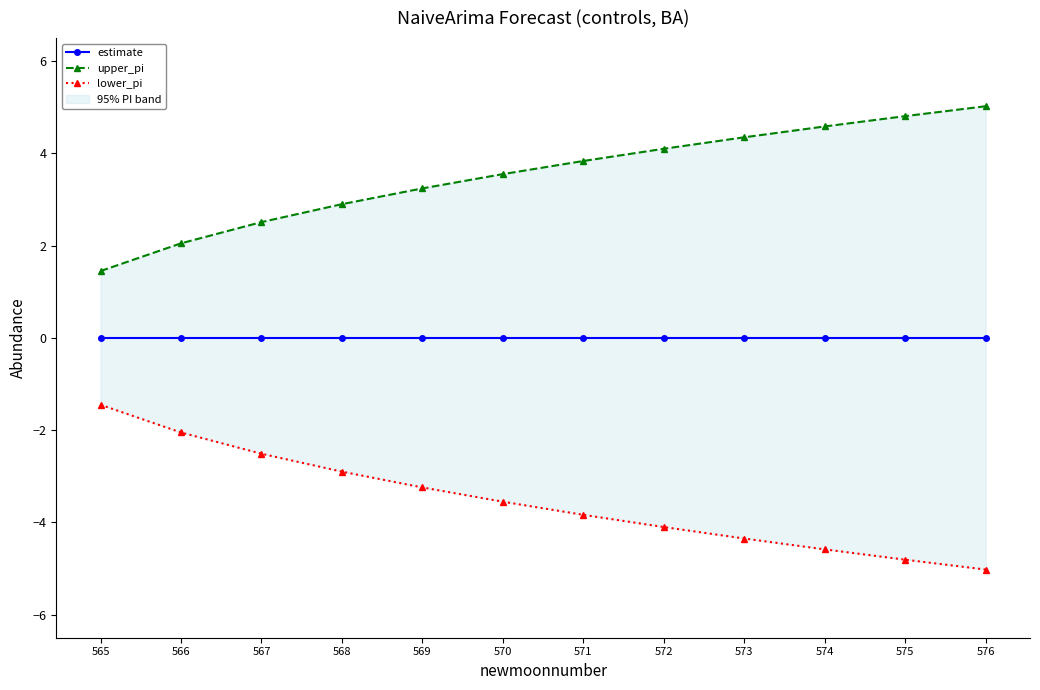

Which label corresponds to the largest value in the chart?

576